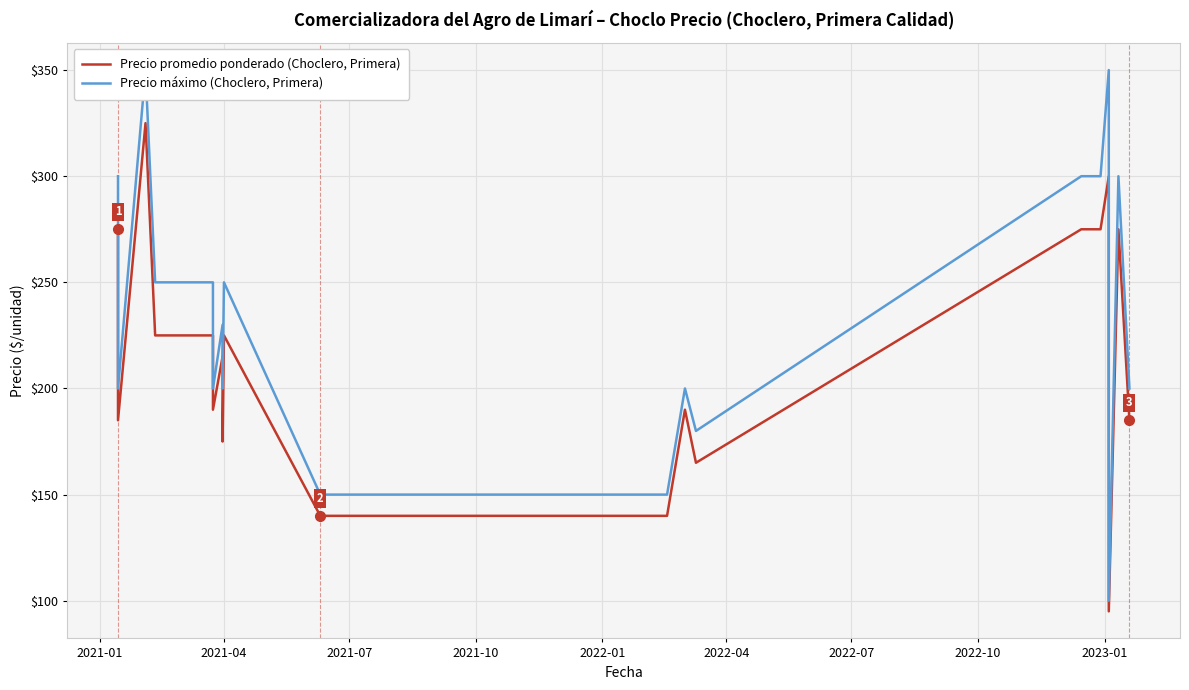

What is the smallest value displayed?

95